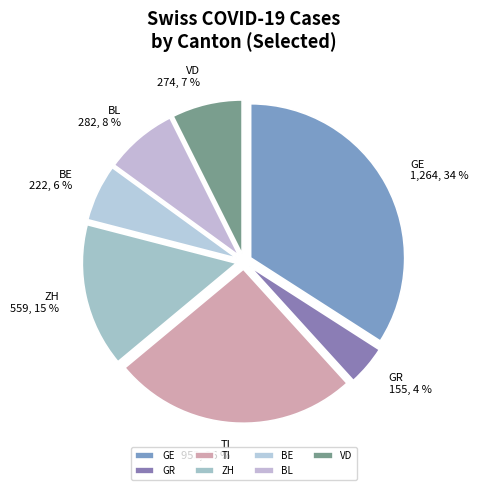

True or false: TI accounts for 26% of the total.

True